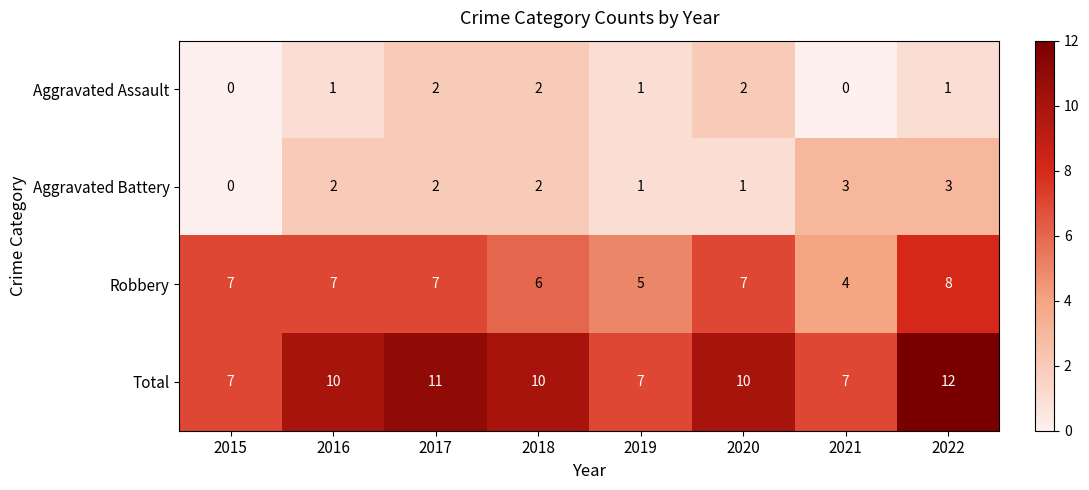

List the series in order of their peak value, highest first.

Total, Robbery, Aggravated Battery, Aggravated Assault